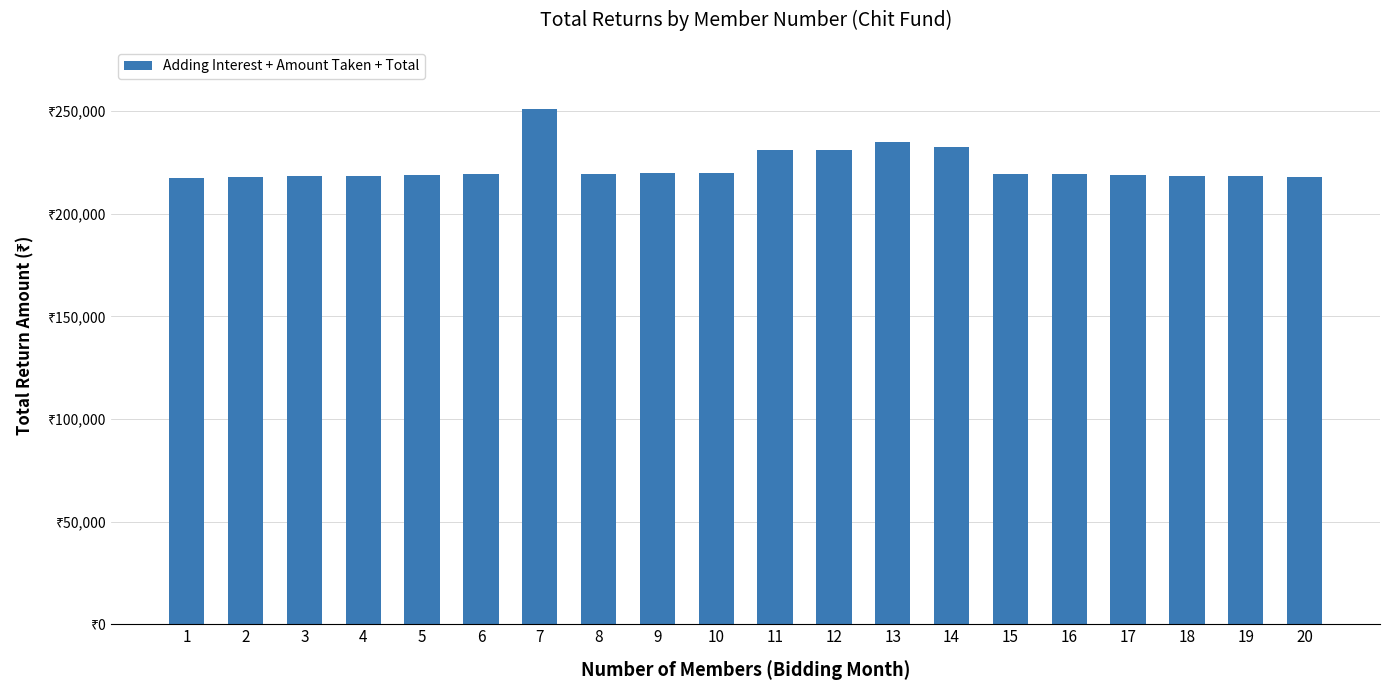

List the labels in order of value, largest first.

7, 13, 14, 11, 12, 10, 9, 8, 15, 6, 16, 5, 17, 4, 18, 3, 19, 2, 20, 1